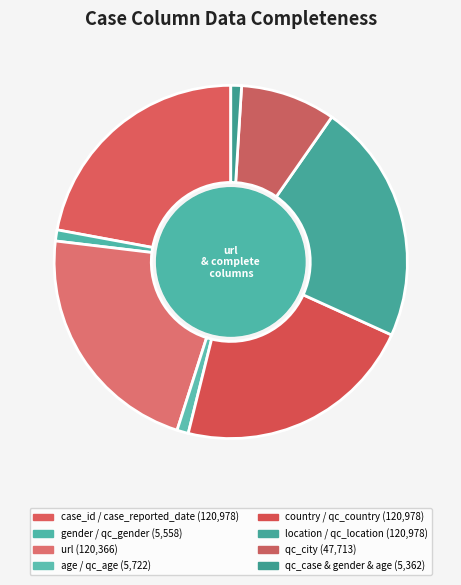

Count the number of slices in the pie.

8